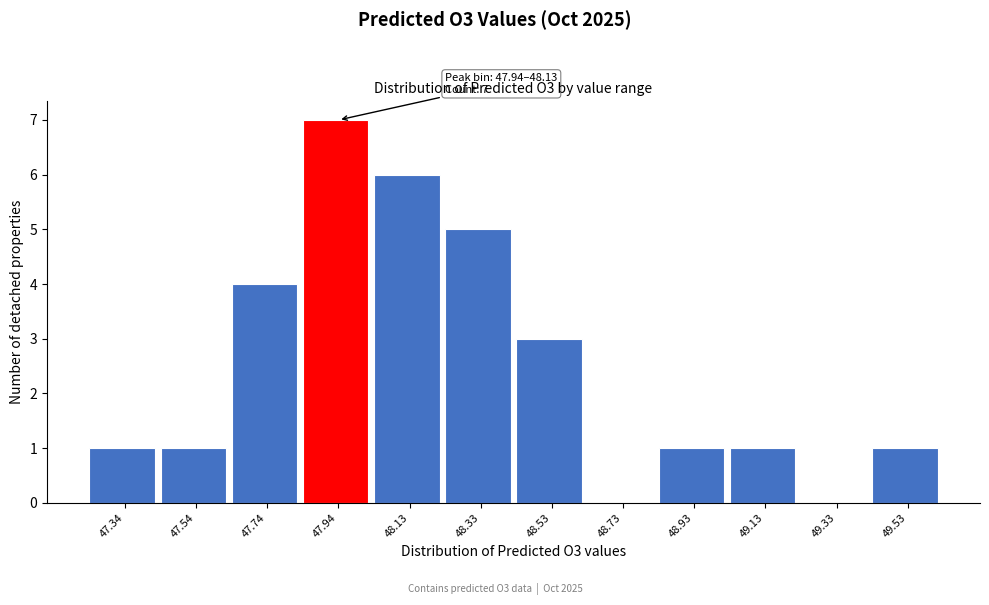

Reading right to left, list all the values displayed in this chart.

49.53=1	49.33=0	49.13=1	48.93=1	48.73=0	48.53=3	48.33=5	48.13=6	47.94=7	47.74=4	47.54=1	47.34=1